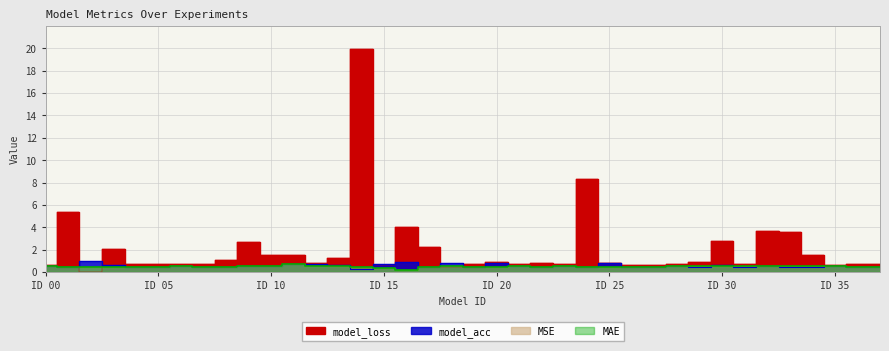

What is the value of the model_loss point at the 26th from the left?

0.8